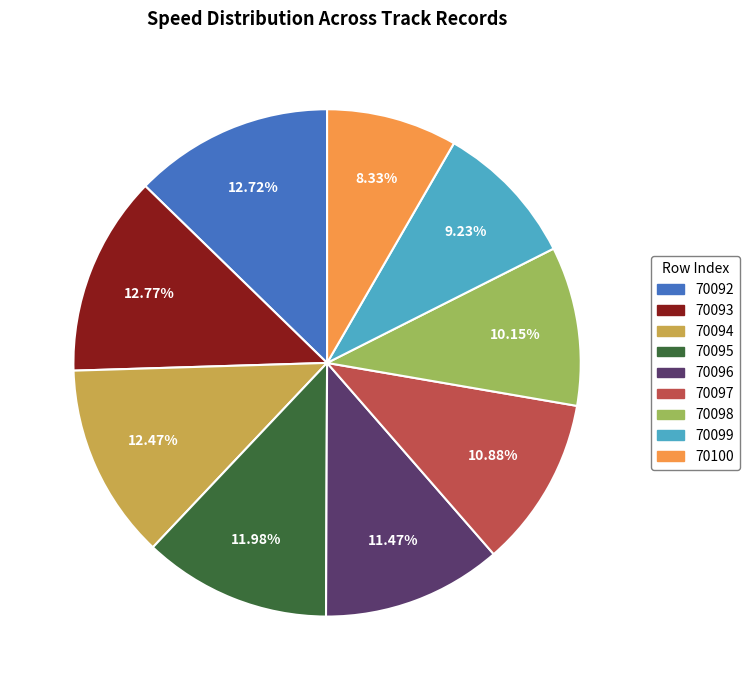

To the nearest percent, what is the combined percentage of 70098 and 70092?

23%